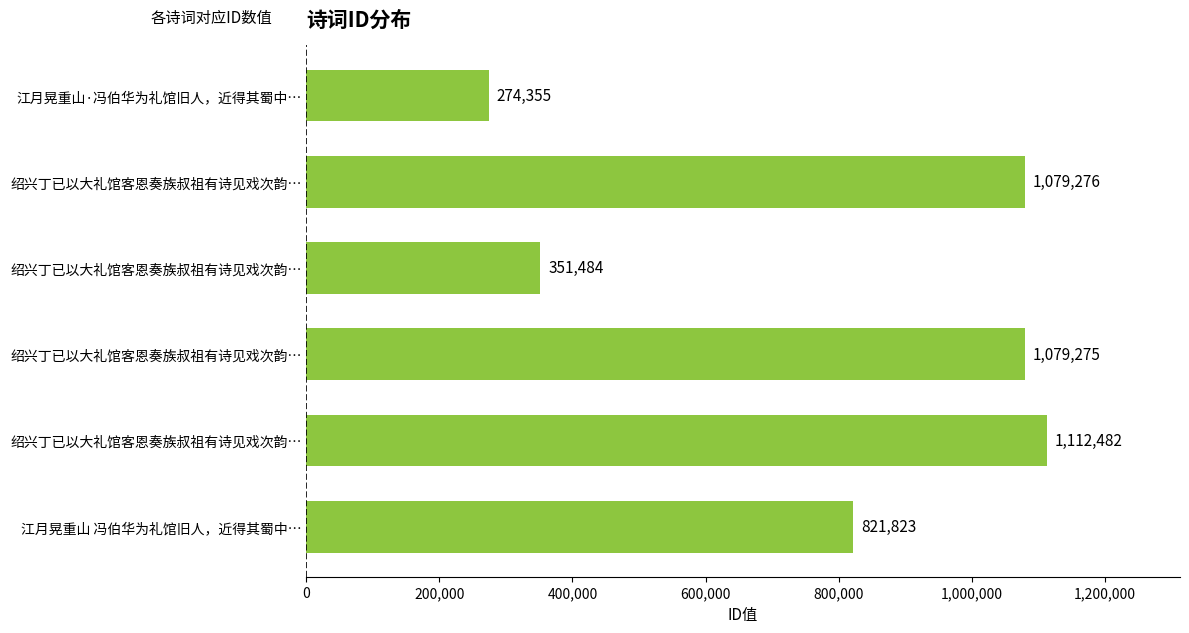

What is the greatest value displayed?

1112482